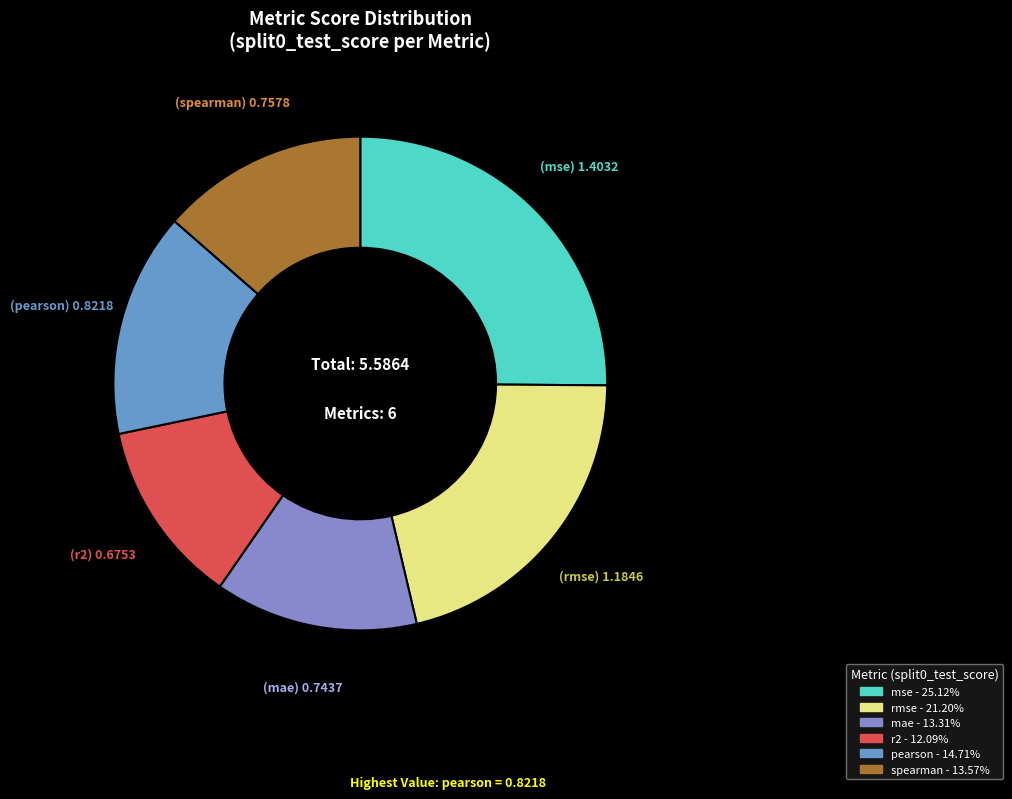

To the nearest percent, what is the difference between the r2 and mae slice percentages?

1%